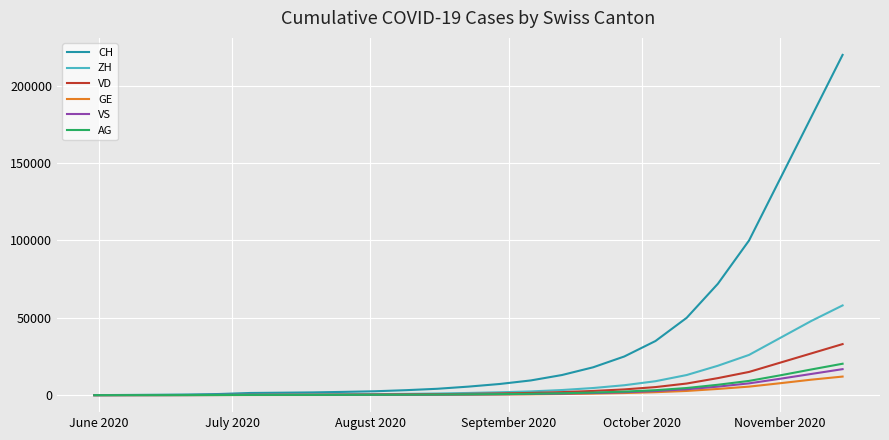

What is the greatest value displayed?

220000